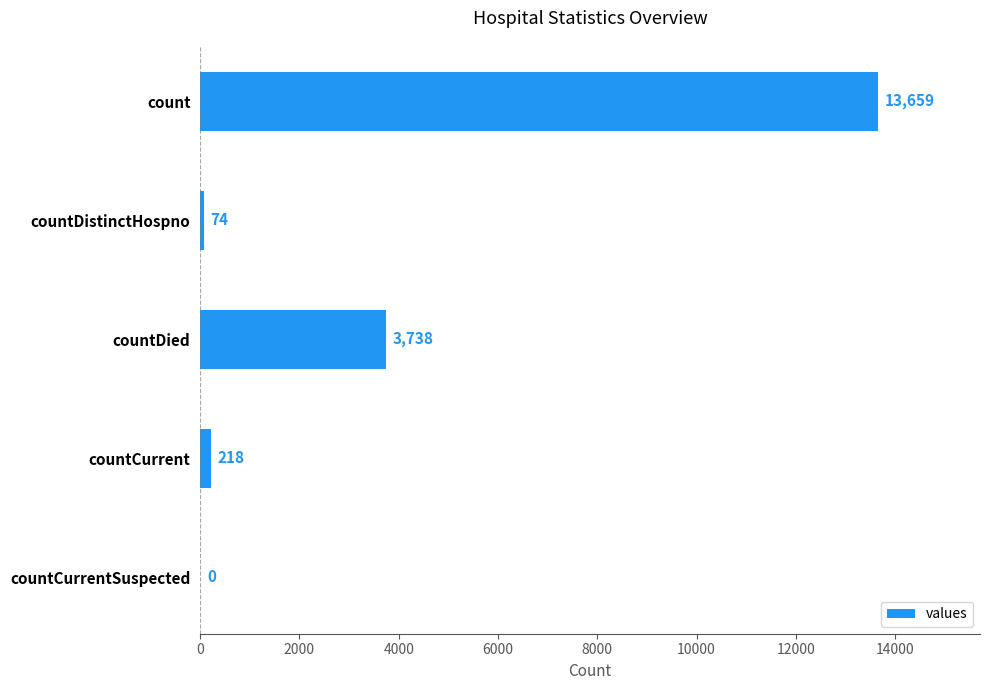

Are the bars horizontal?

Yes